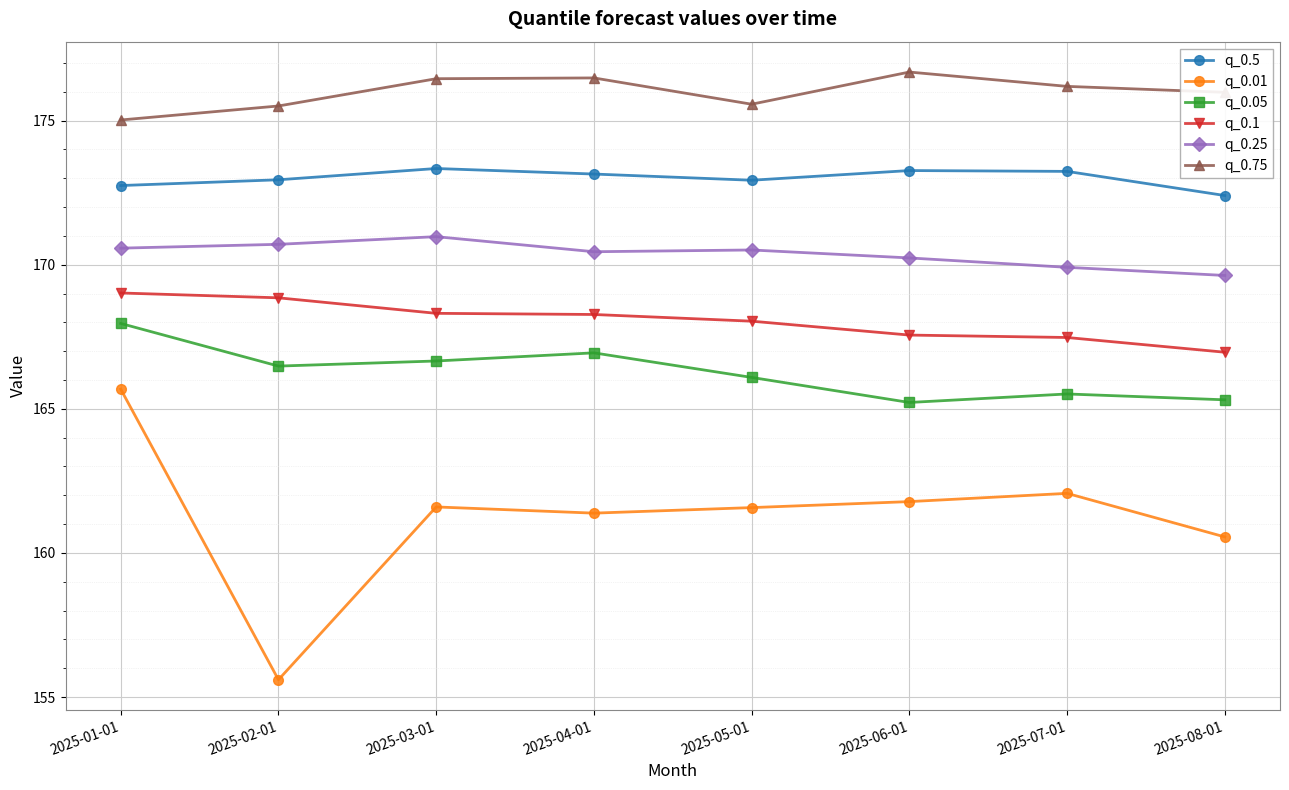

What is the smallest value displayed?

155.6